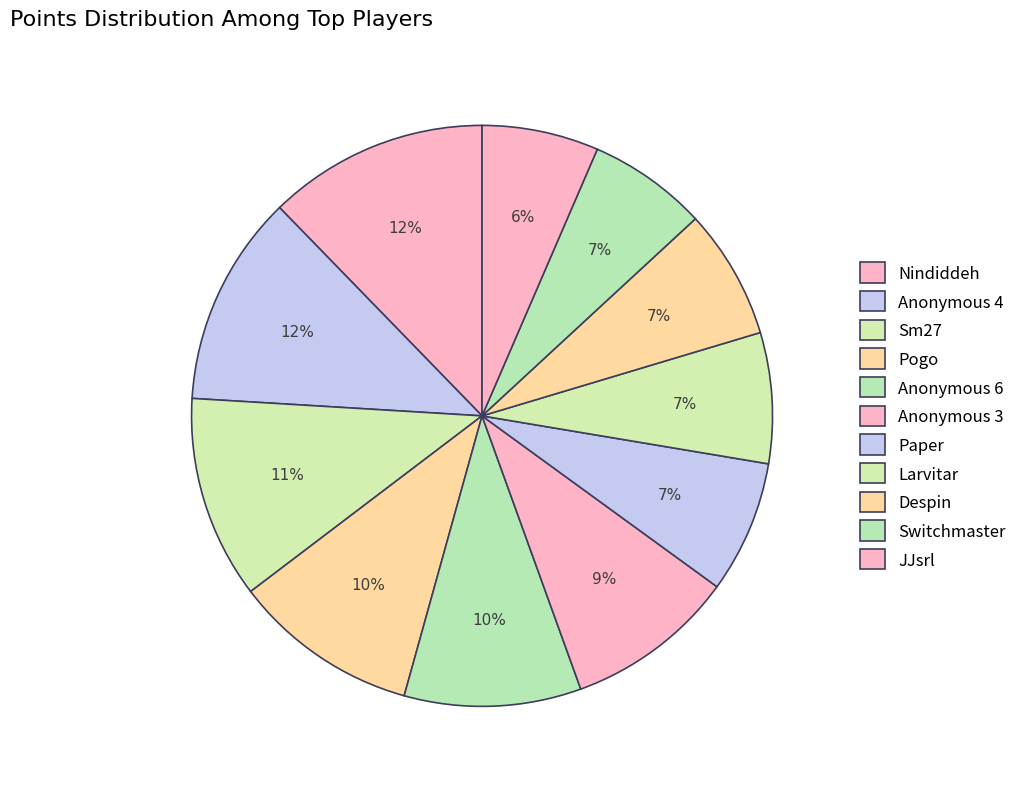

Rank the categories by value from highest to lowest.

Nindiddeh, Anonymous 4, Sm27, Pogo, Anonymous 6, Anonymous 3, Paper, Larvitar, Despin, Switchmaster, JJsrl